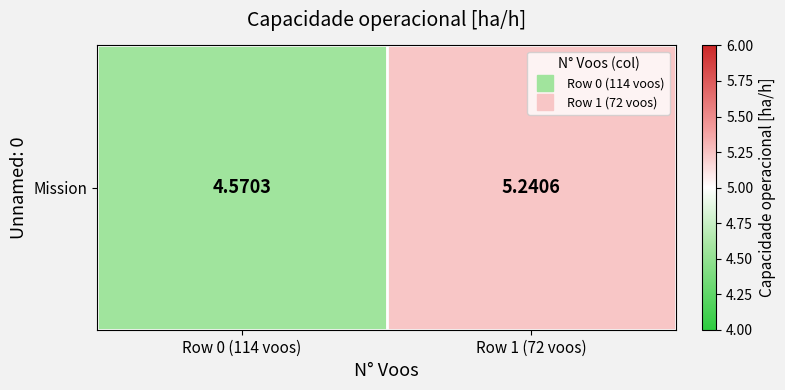

Reading right to left, list all the values displayed in this chart.

5.2	4.6